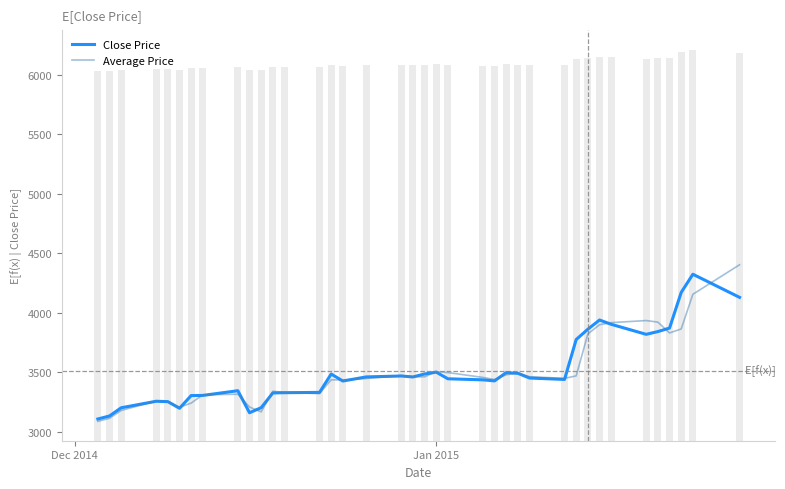

What is the maximum value shown in the chart?

4402.3